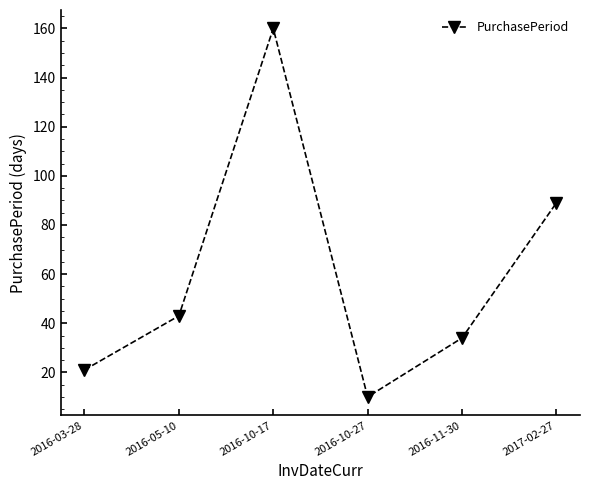

The chart shows a value of 61 at 2016-05-10. True or false?

False